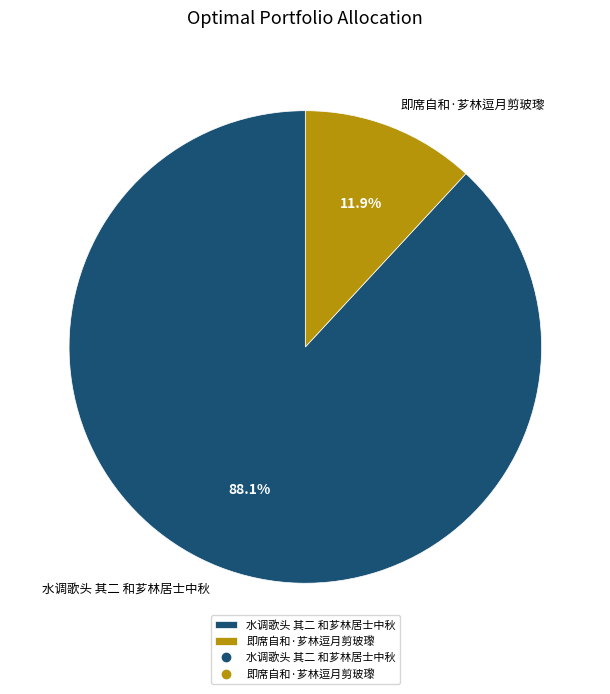

Which slice is the largest?

水调歌头 其二 和芗林居士中秋